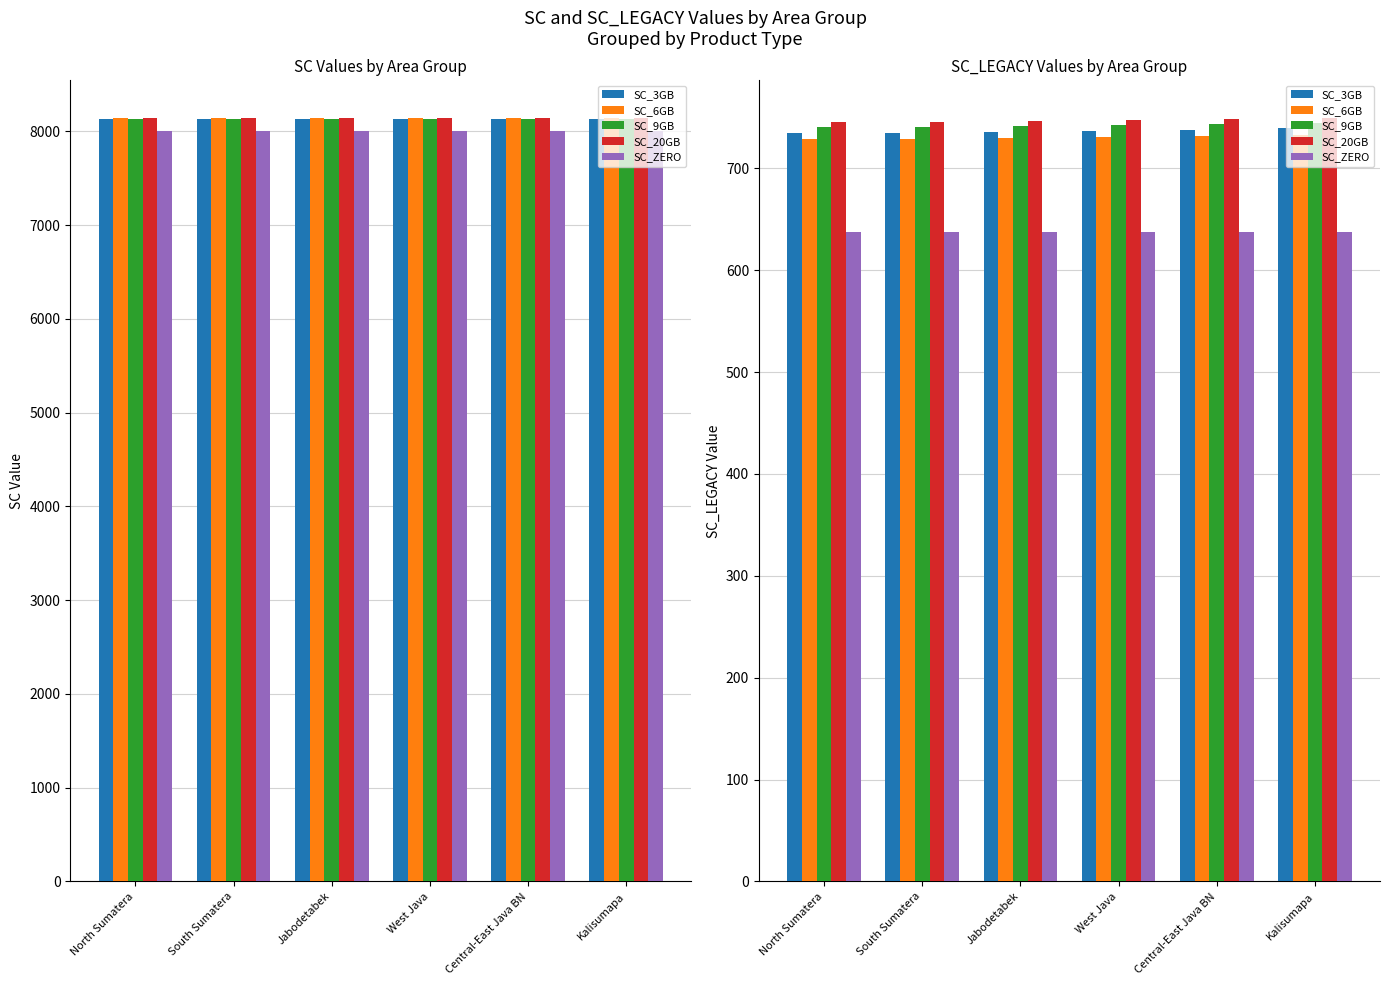

What are all the series names shown in the legend?

SC_3GB, SC_6GB, SC_9GB, SC_20GB, SC_ZERO